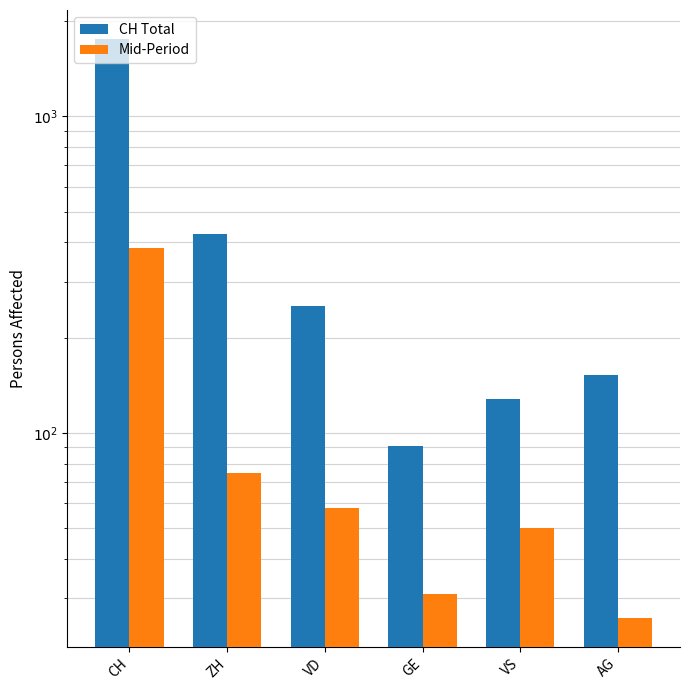

Reading left to right, extract all data points from this chart.

CH Total: 1757	424	252	91	128	153
Mid-Period: 385	75	58	31	50	26